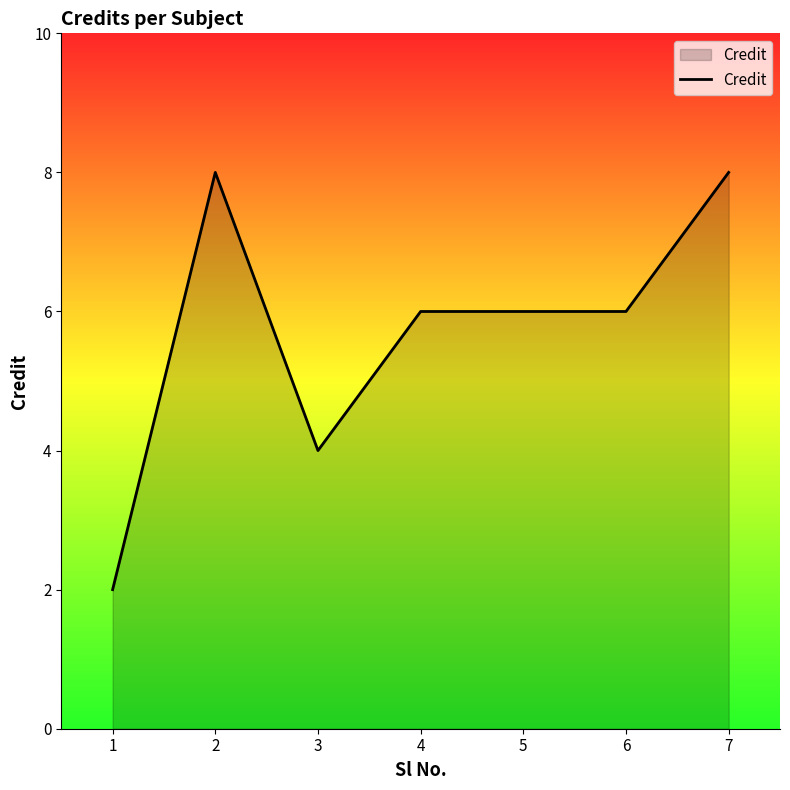

What is the change in value from 2 to 3?

-4